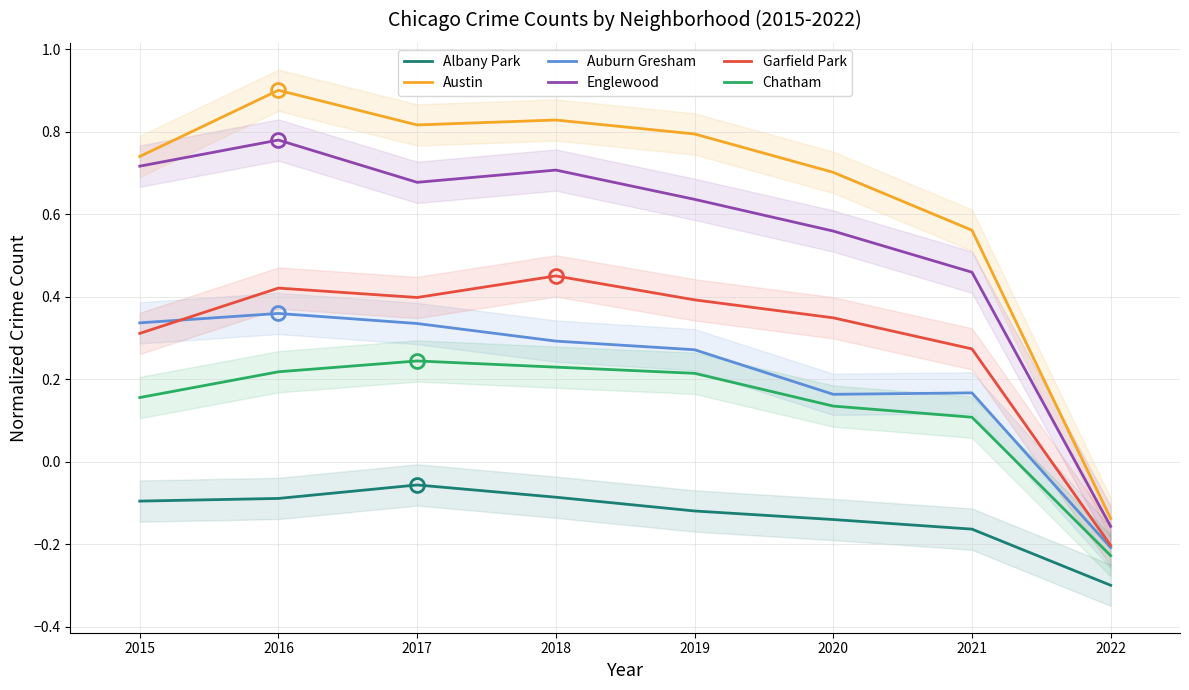

True or false: Austin and Chatham cross at least once.

False